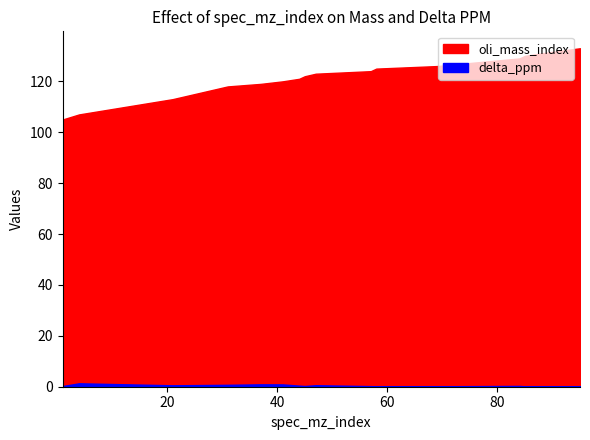

Reading left to right, list all the values displayed in this chart.

oli_mass_index: 1=105.0	4=107.0	21=113.0	31=118.0	37=119.0	41=120.0	44=121.0	45=122.0	47=123.0	57=124.0	58=125.0	69=126.0	84=129.0	85=130.0	88=131.0	95=133.0
delta_ppm: 1=0.3	4=1.3	21=0.6	31=0.8	37=0.9	41=0.9	44=0.4	45=0.3	47=0.6	57=0.2	58=0.1	69=0.2	84=0.3	85=0.2	88=0.2	95=0.2